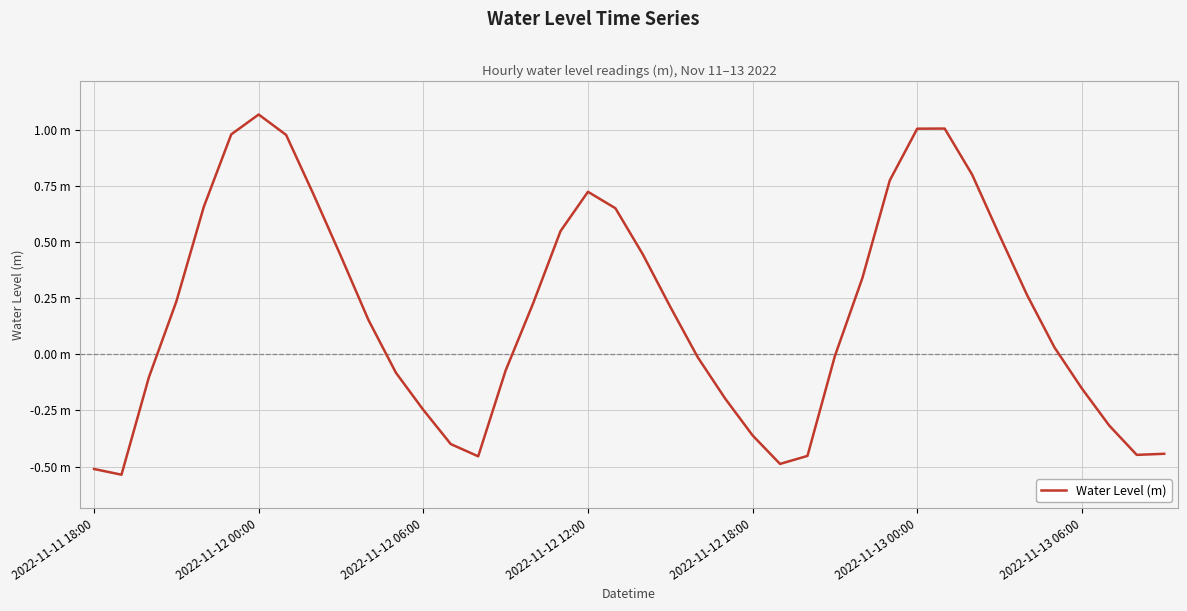

Is this an area chart (filled region under the line)?

No